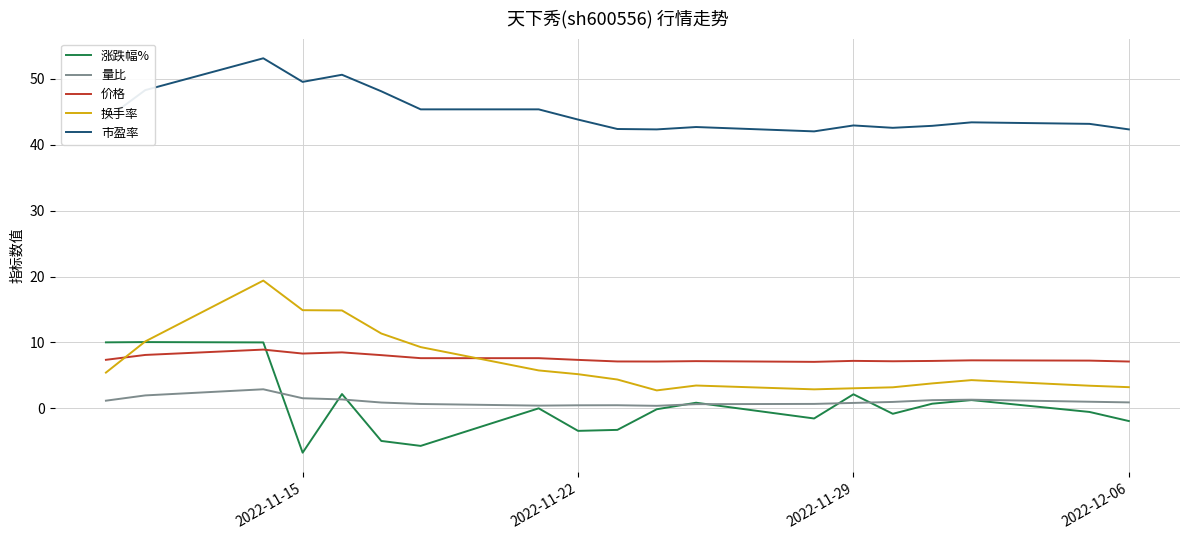

Which series has the largest total across all categories?

市盈率